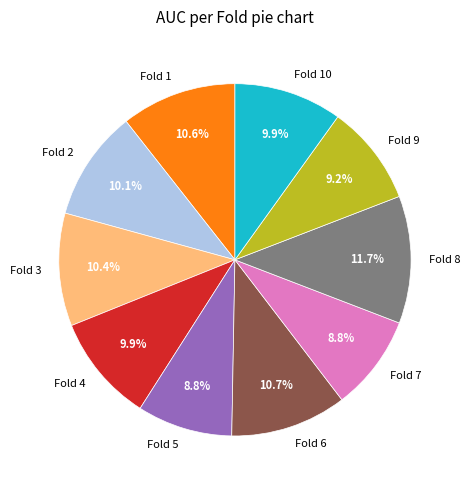

What percentage is the Fold 6 slice, to the nearest percent?

11%